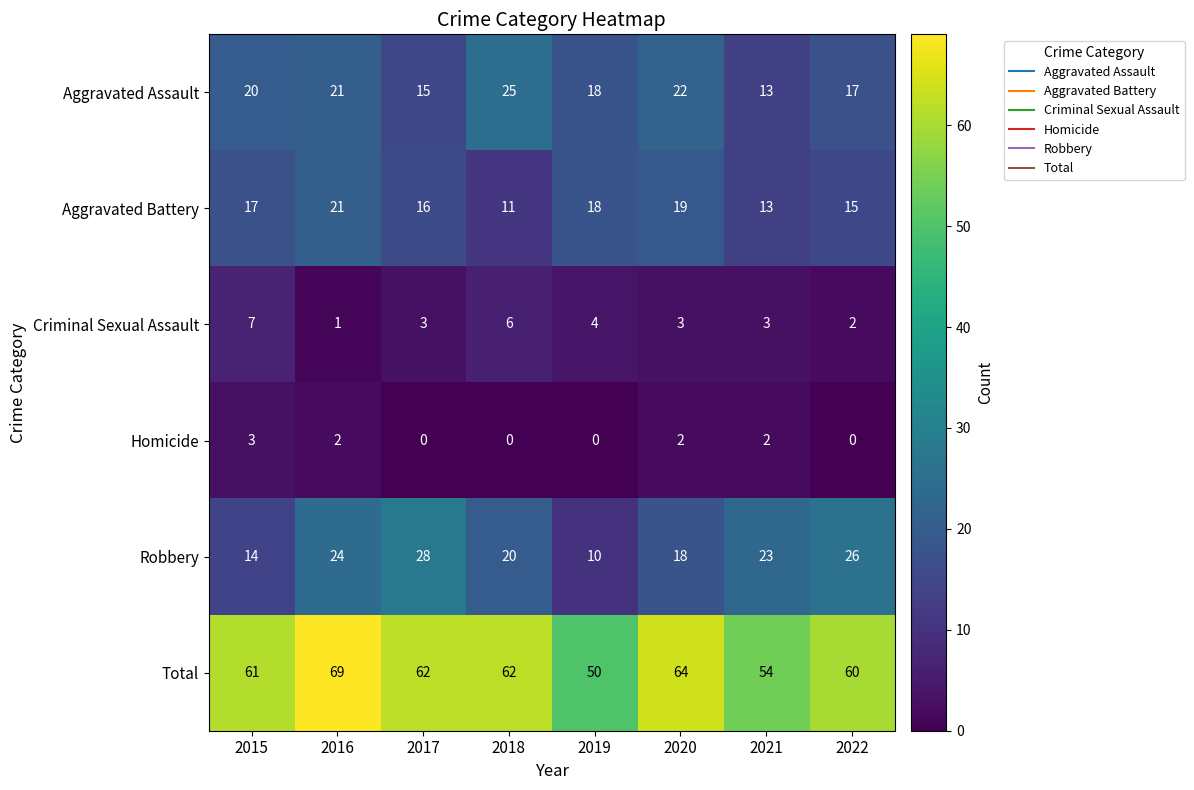

Which series has the widest spread of values?

Total